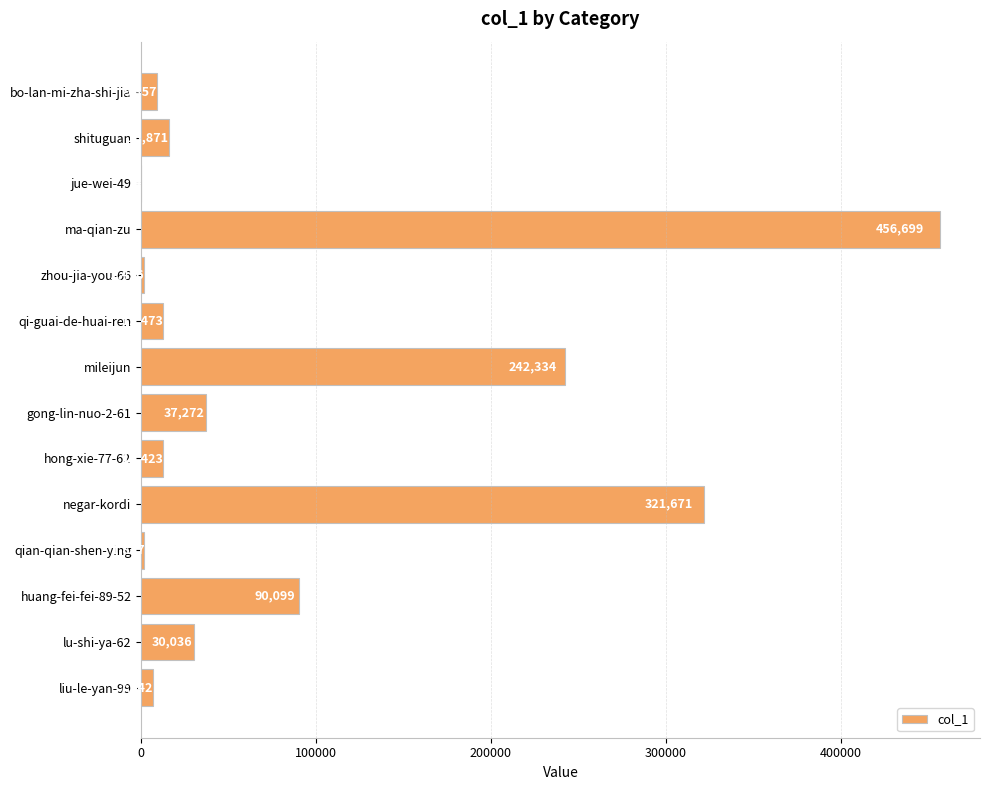

The chart shows a value of 177655 at negar-kordi. True or false?

False